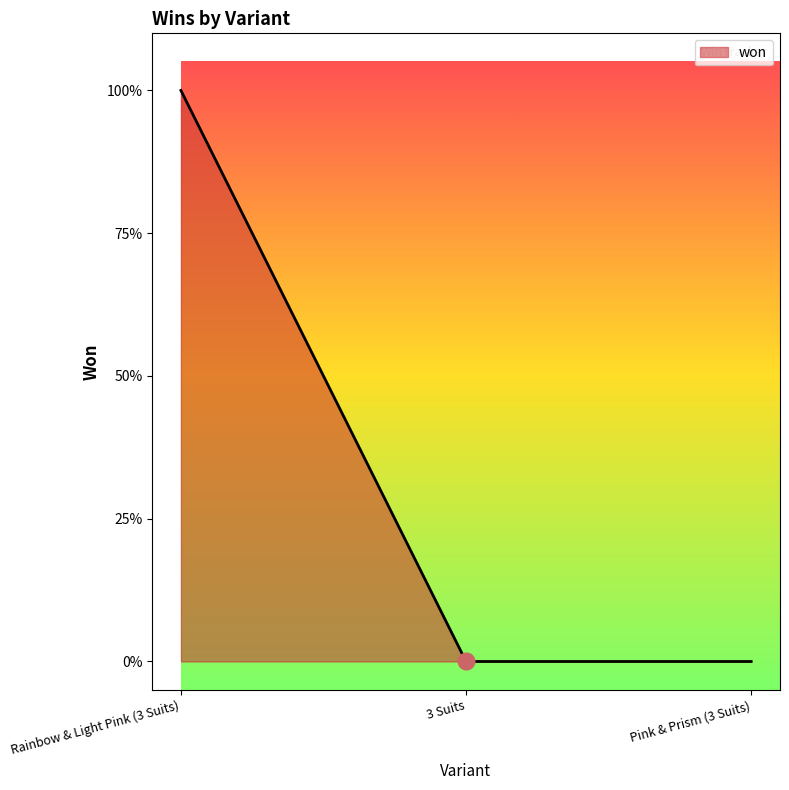

What is the greatest value displayed?

1